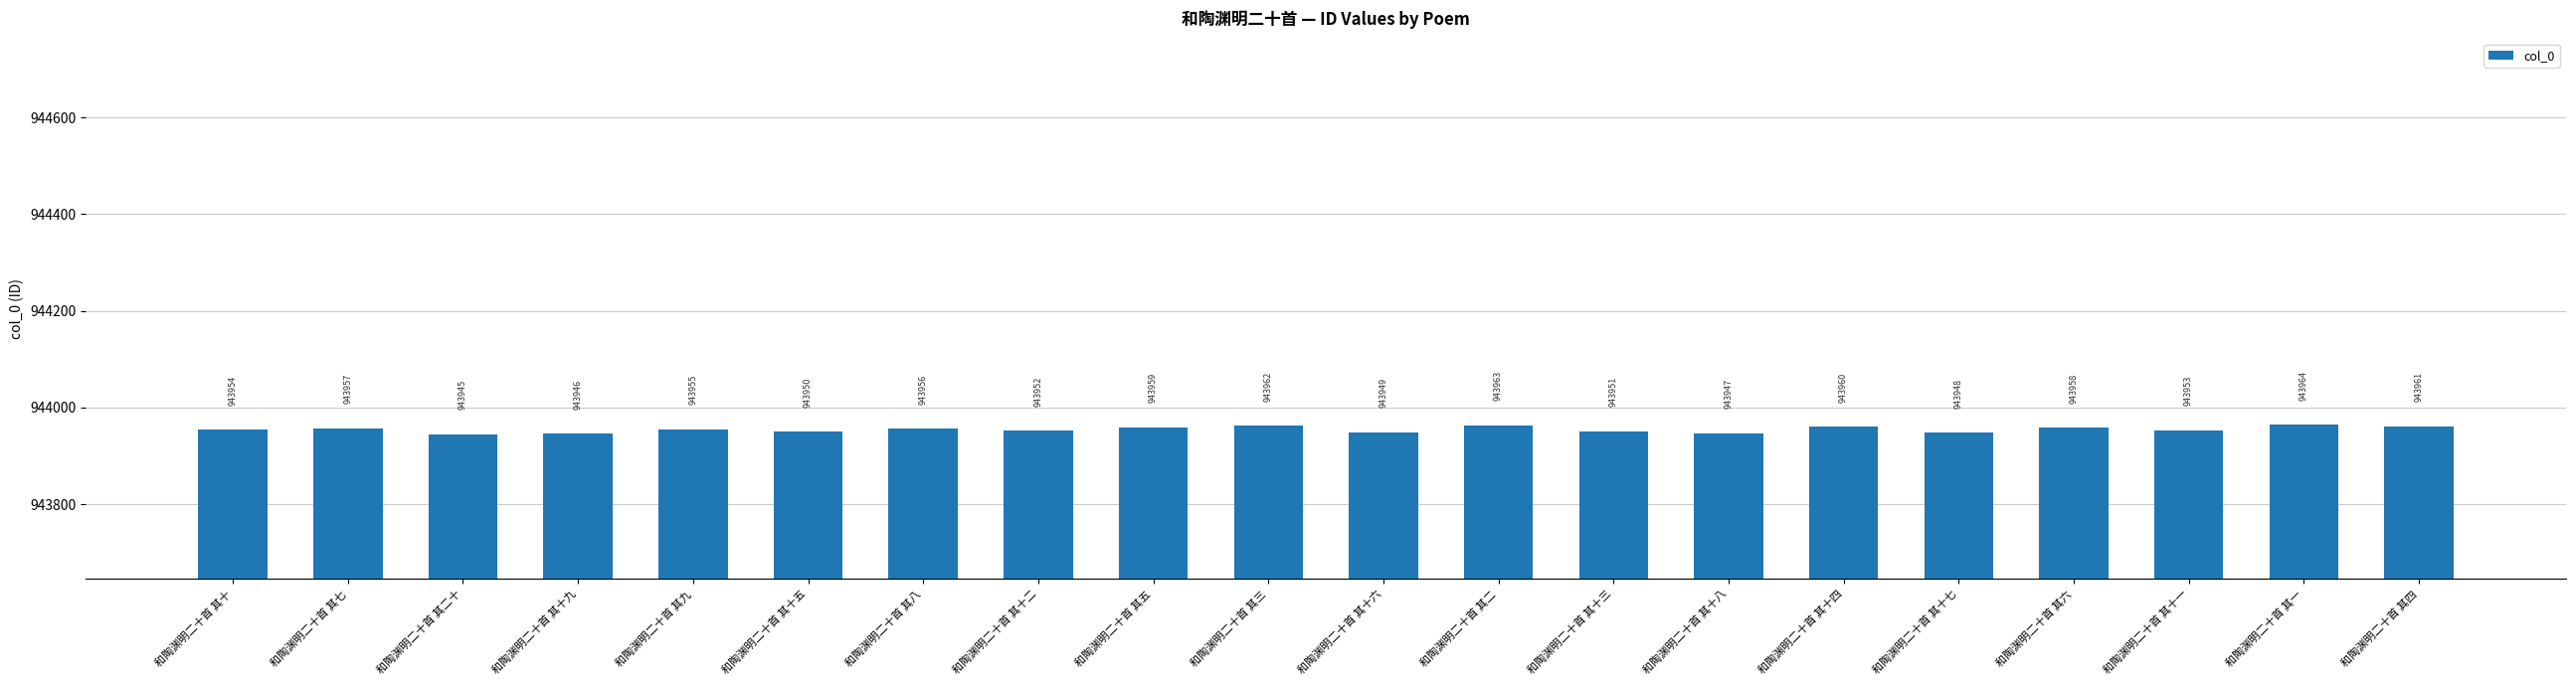

What is the label of the 20th bar from the left?

和陶渊明二十首 其四